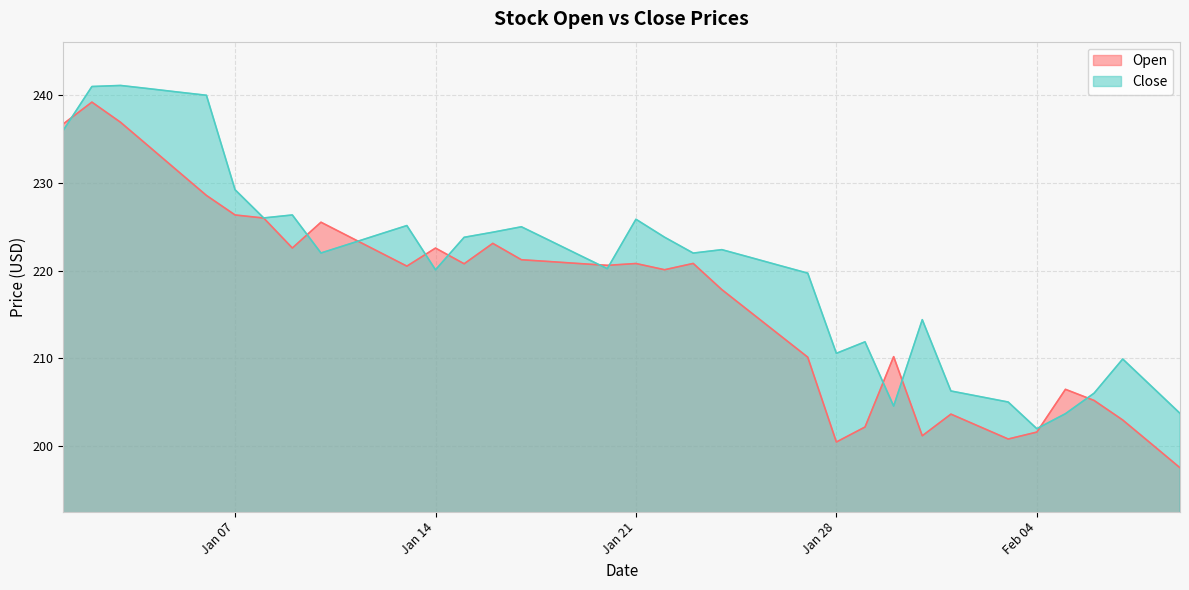

Which series changed the most between 2025-01-12 and 2025-02-02?

Open